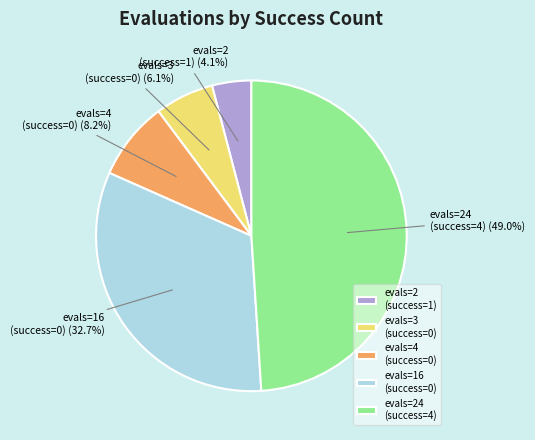

What portion of the pie excludes evals=3 (success=0)?

93.9%